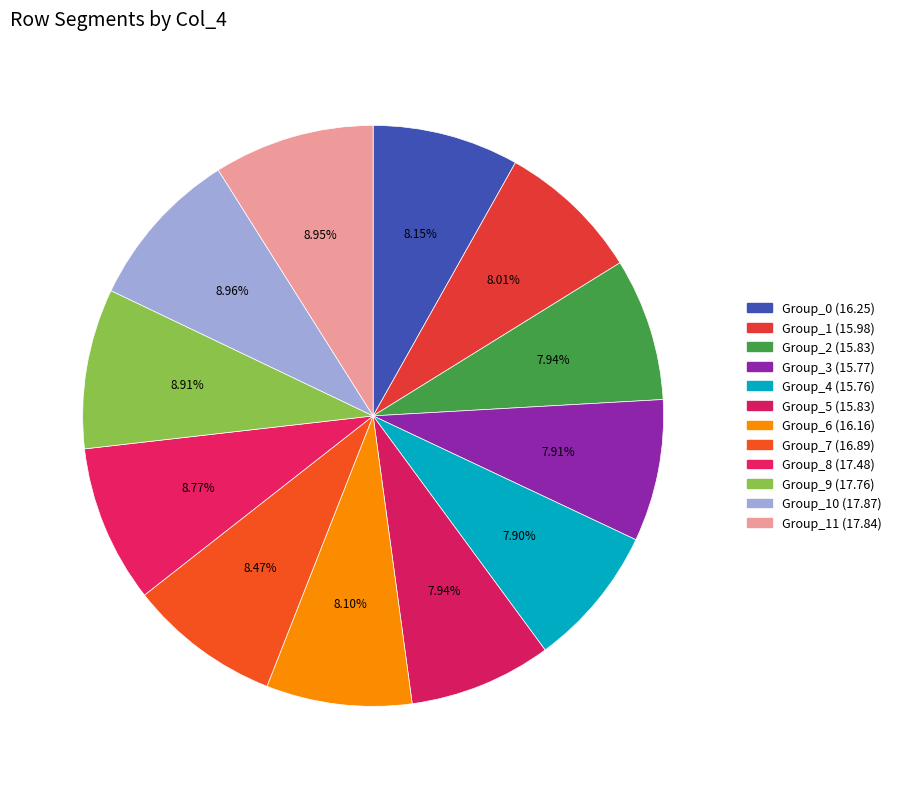

Count the number of slices in the pie.

12